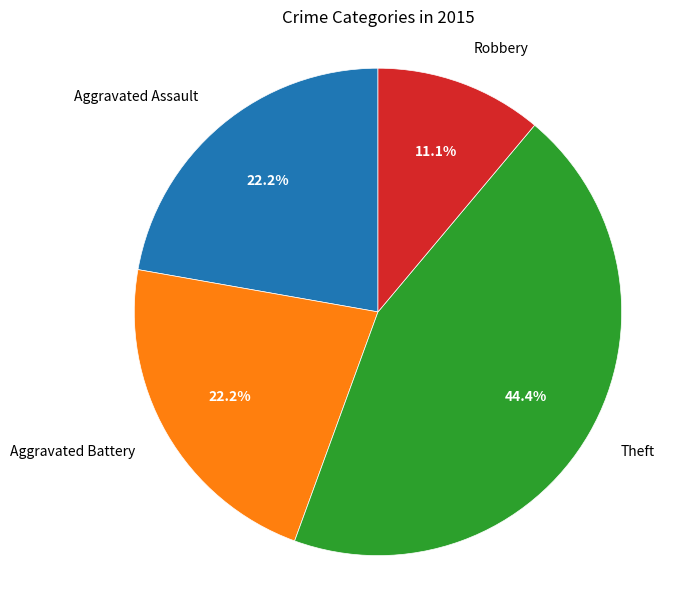

What percentage do Aggravated Battery and Aggravated Assault together represent?

44.4%